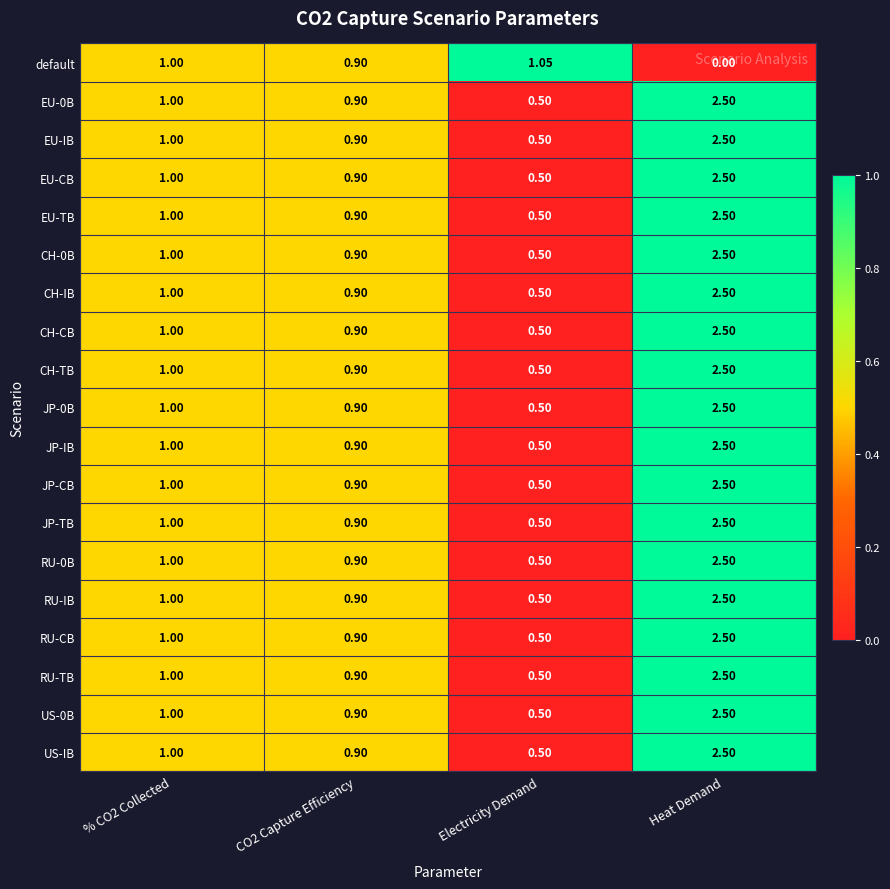

Is the value of RU-TB at CO2 Capture Efficiency greater than the value of EU-0B at % CO2 Collected?

No